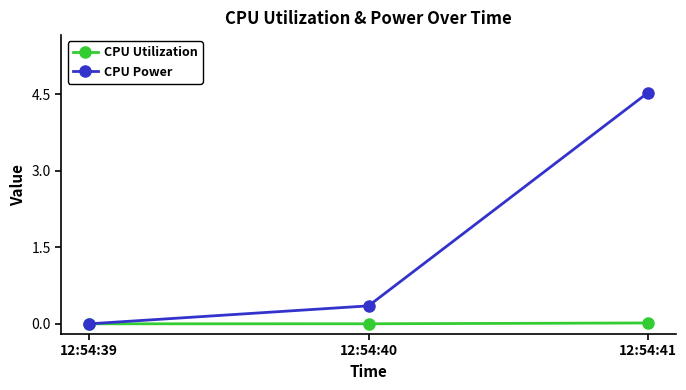

List the series in order of their overall mean, highest first.

CPU Power, CPU Utilization